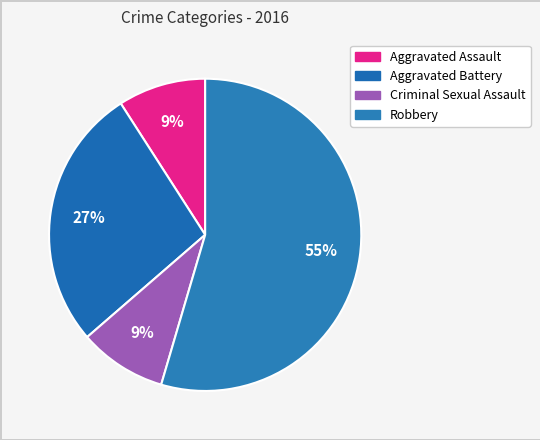

Combined, do Criminal Sexual Assault and Robbery account for over 50%?

Yes